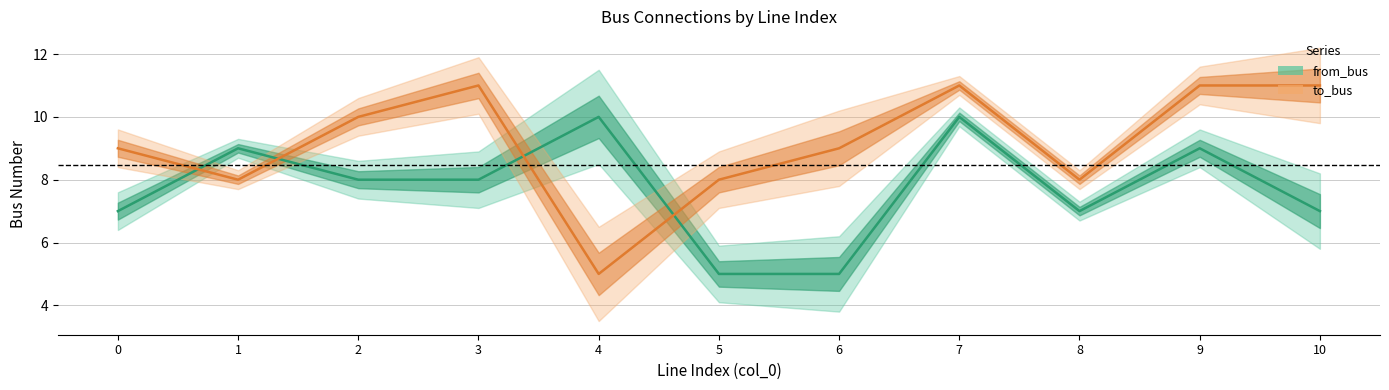

What is the total value across all series at 6?

14